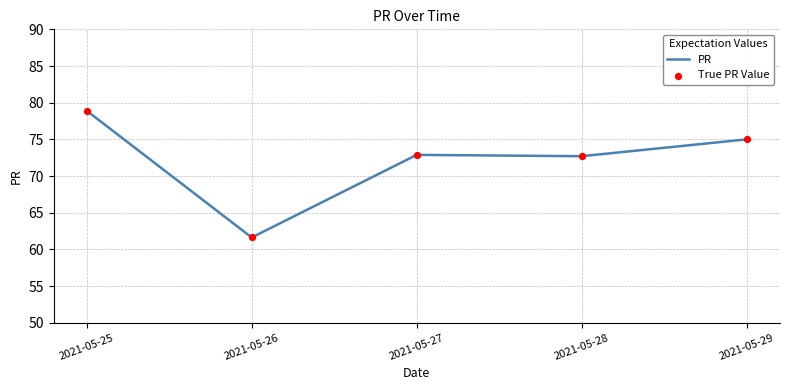

What is the smallest value displayed?

61.6